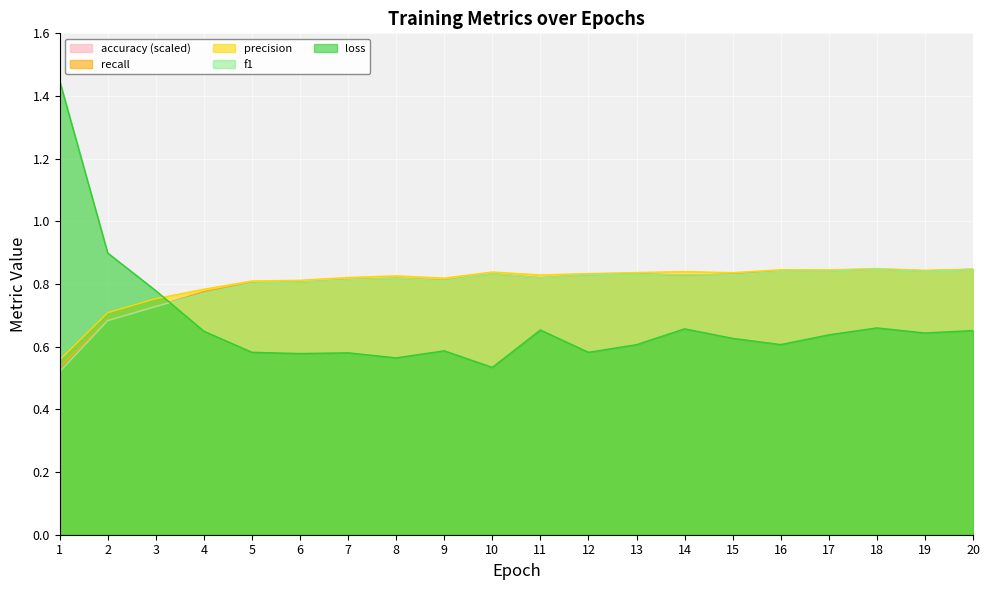

How many intersections are there between accuracy and f1?

10